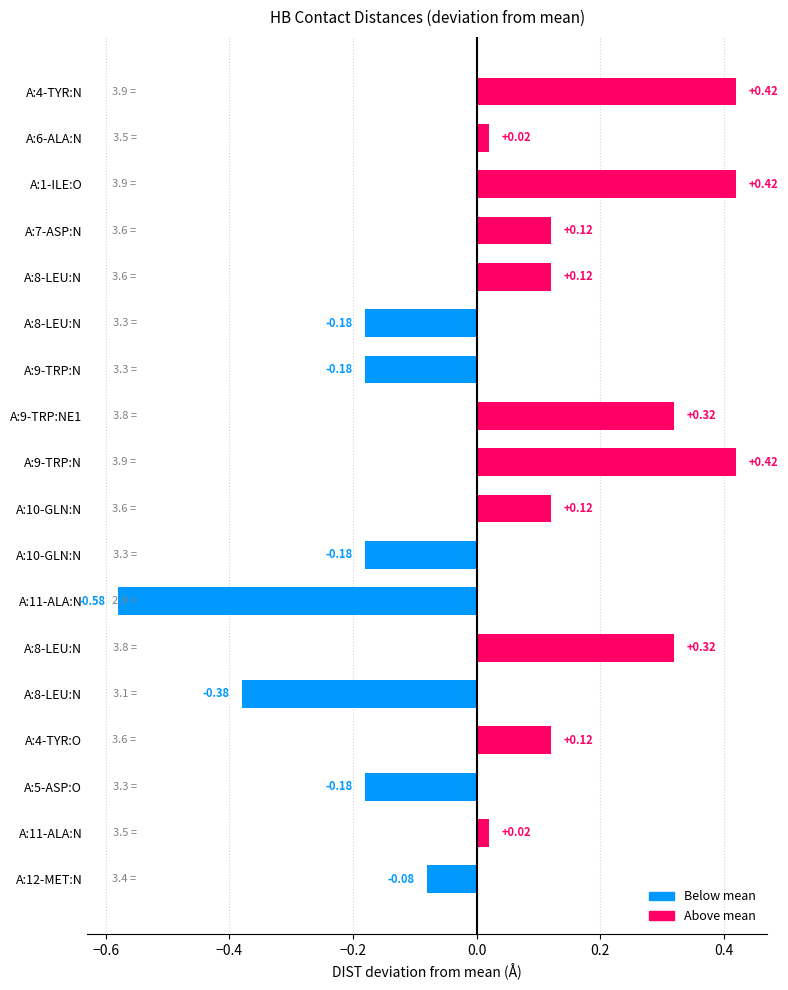

List the labels in order of value, smallest first.

A:11-ALA:N, A:8-LEU:N, A:8-LEU:N, A:9-TRP:N, A:10-GLN:N, A:5-ASP:O, A:12-MET:N, A:6-ALA:N, A:11-ALA:N, A:7-ASP:N, A:8-LEU:N, A:10-GLN:N, A:4-TYR:O, A:9-TRP:NE1, A:8-LEU:N, A:4-TYR:N, A:1-ILE:O, A:9-TRP:N